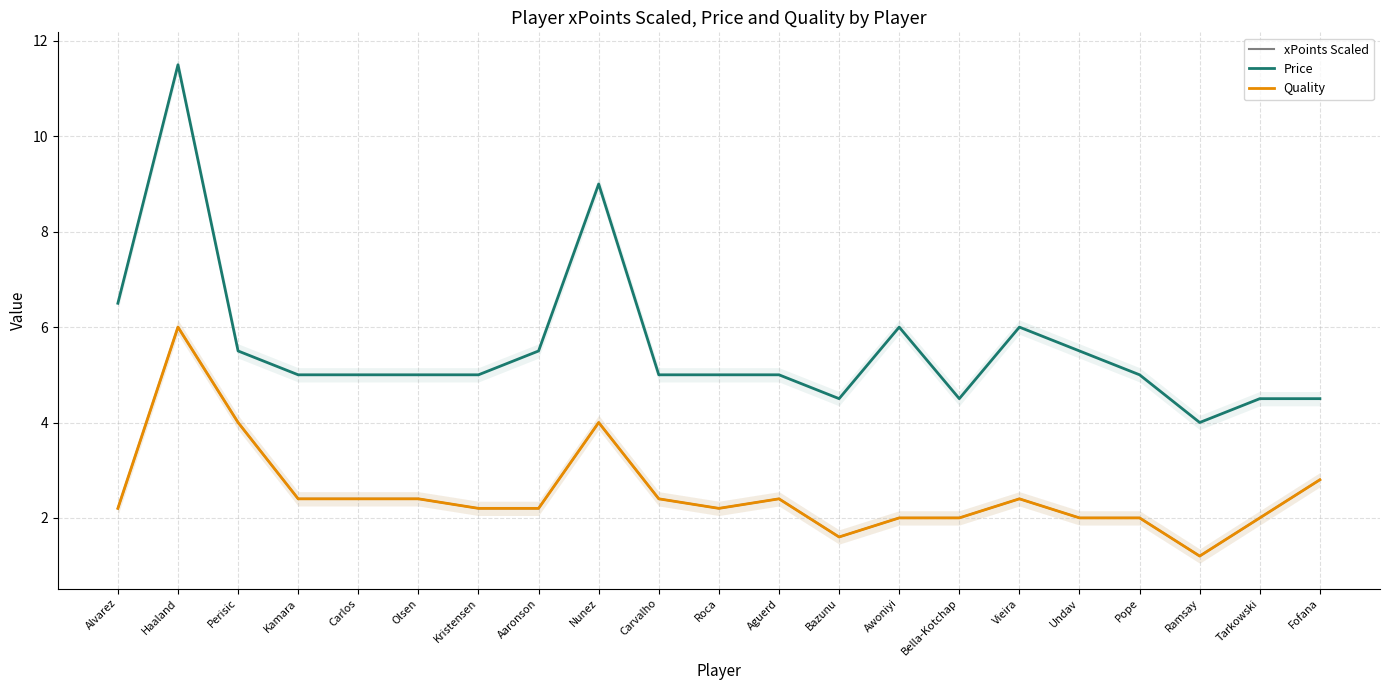

What is the label of the 6th point from the left?

Olsen